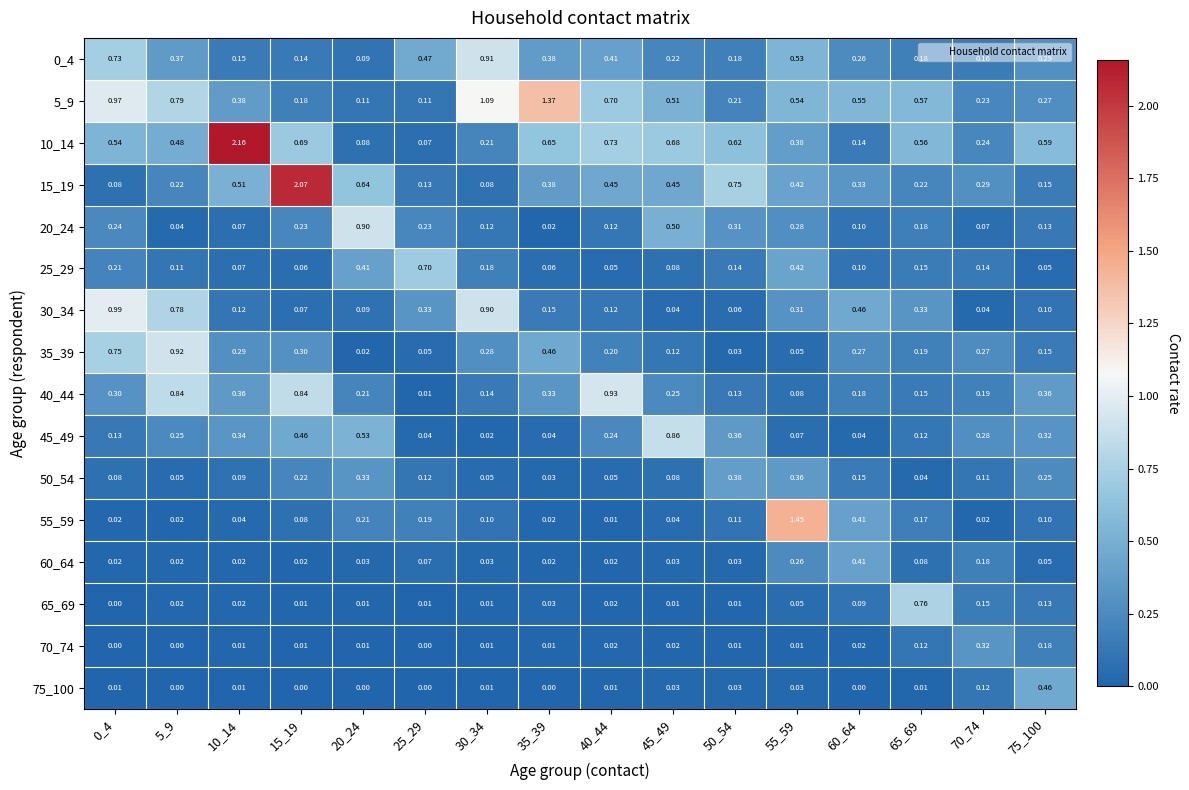

Between 20_24 and 50_54, which series saw the biggest shift?

20_24